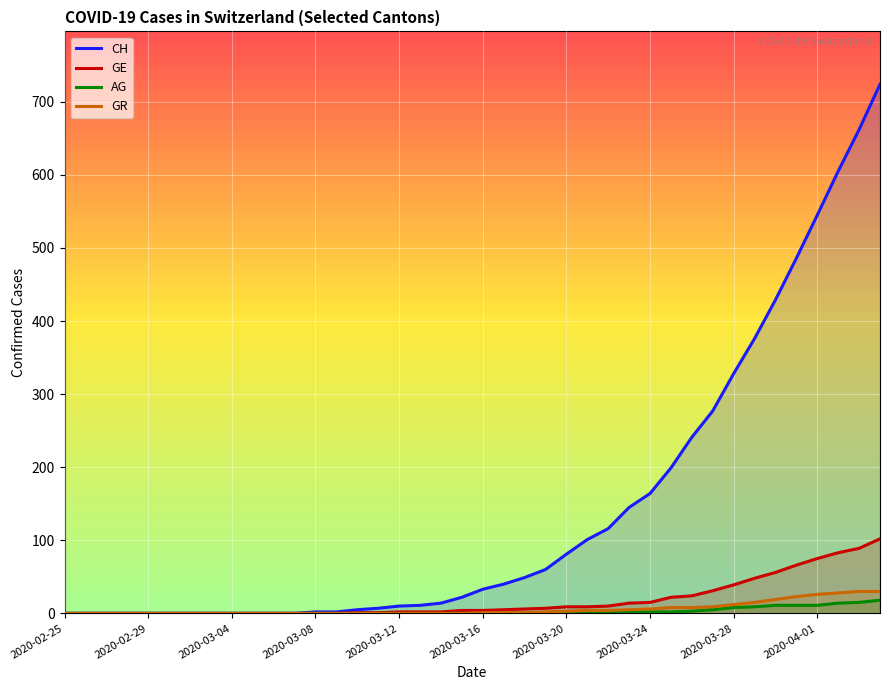

True or false: GE has a value of -70 at 2020-02-25.

False